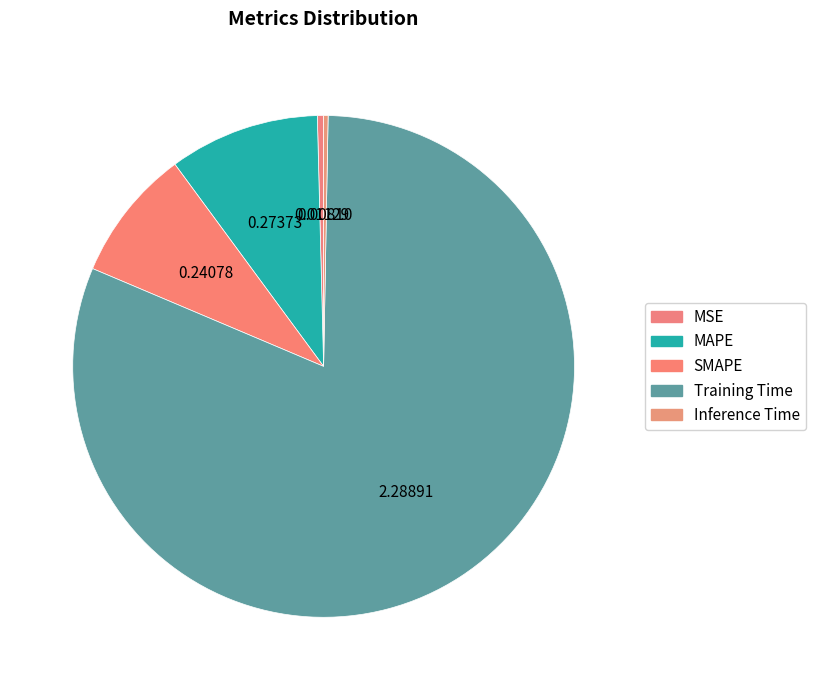

Which category accounts for the majority?

Training Time